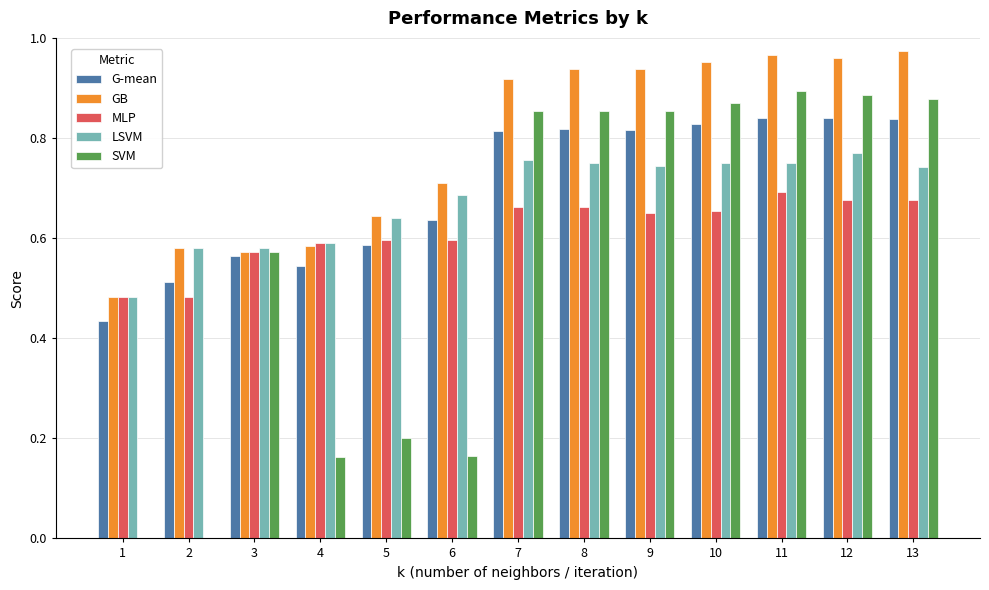

How many distinct data groups are displayed?

5